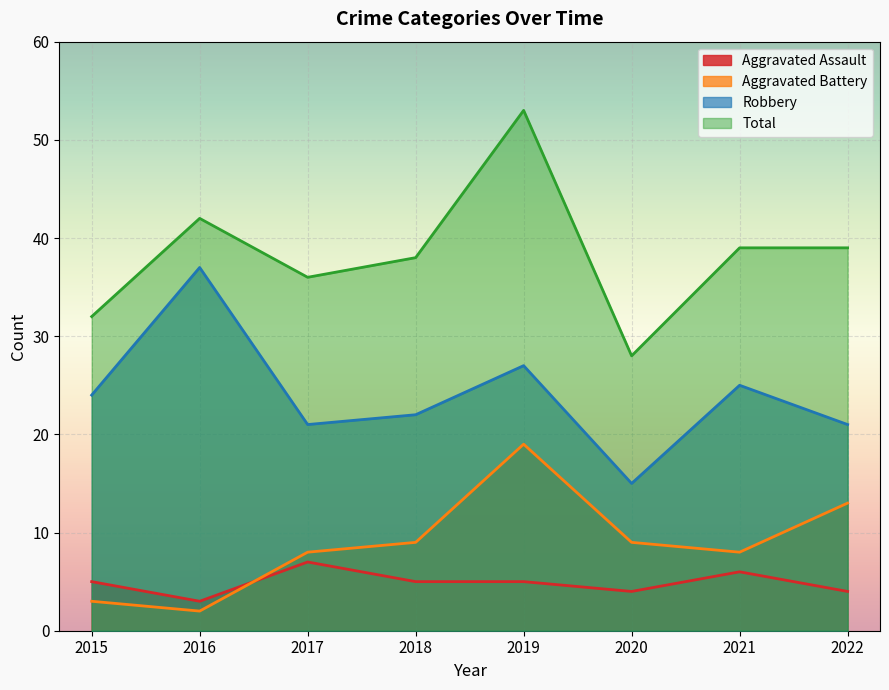

Reading left to right, extract all data points from this chart.

Aggravated Assault: 5	3	7	5	5	4	6	4
Aggravated Battery: 3	2	8	9	19	9	8	13
Robbery: 24	37	21	22	27	15	25	21
Total: 32	42	36	38	53	28	39	39